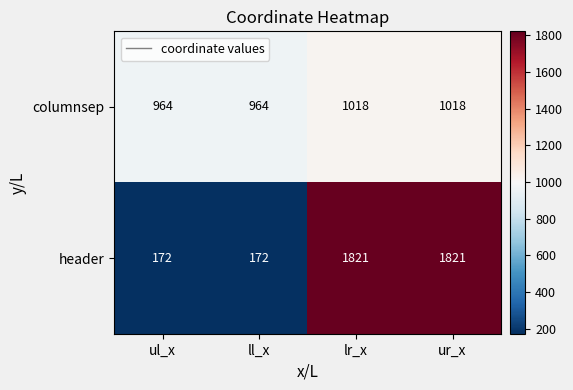

Count the number of categories in the chart.

4